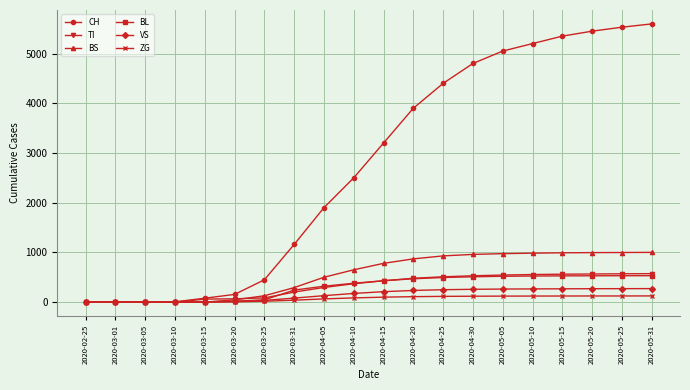

What is the sum of the VS values at 2020-04-05 and 2020-05-15?

398